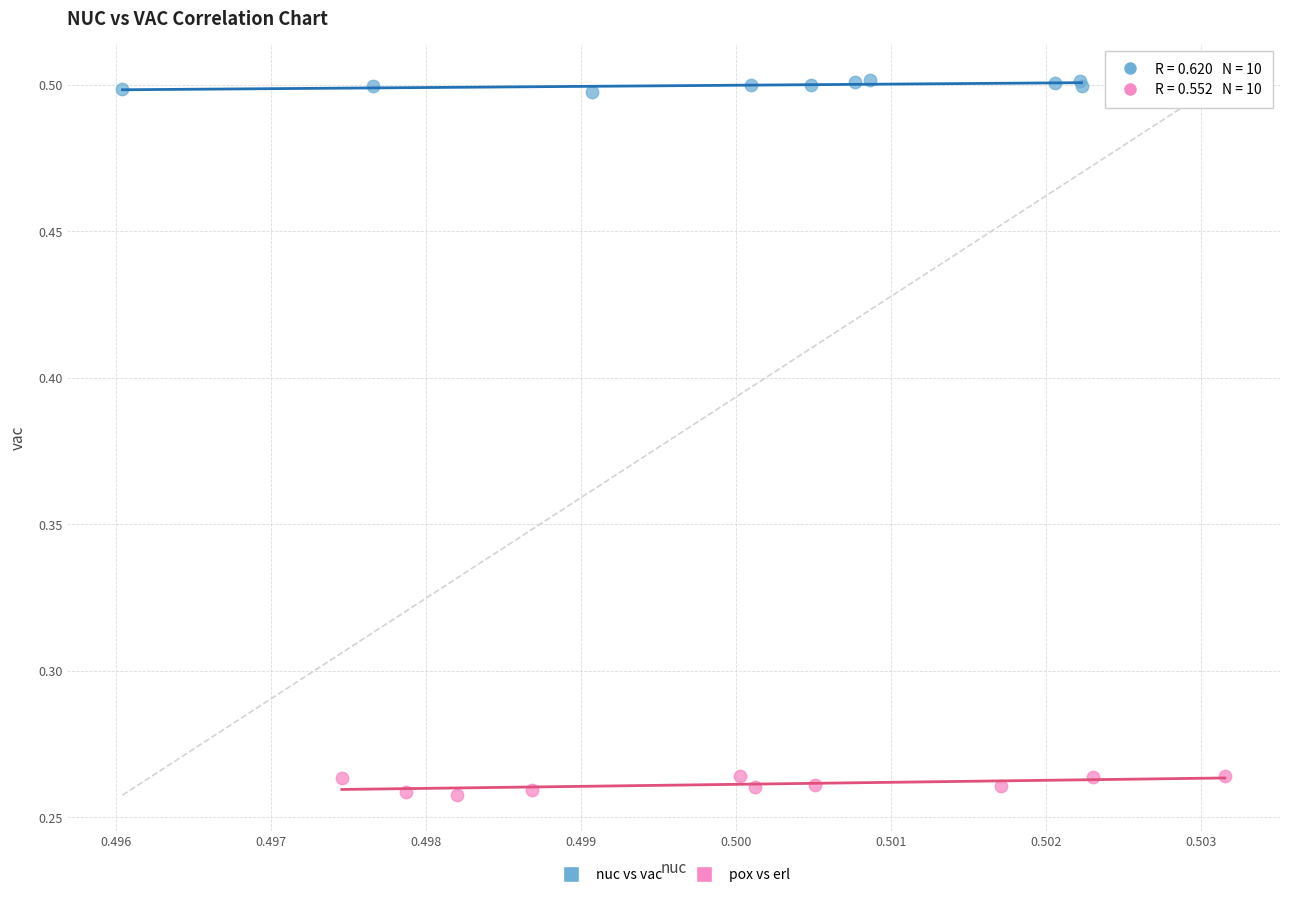

Which series contains the lowest Y value?

pox vs erl